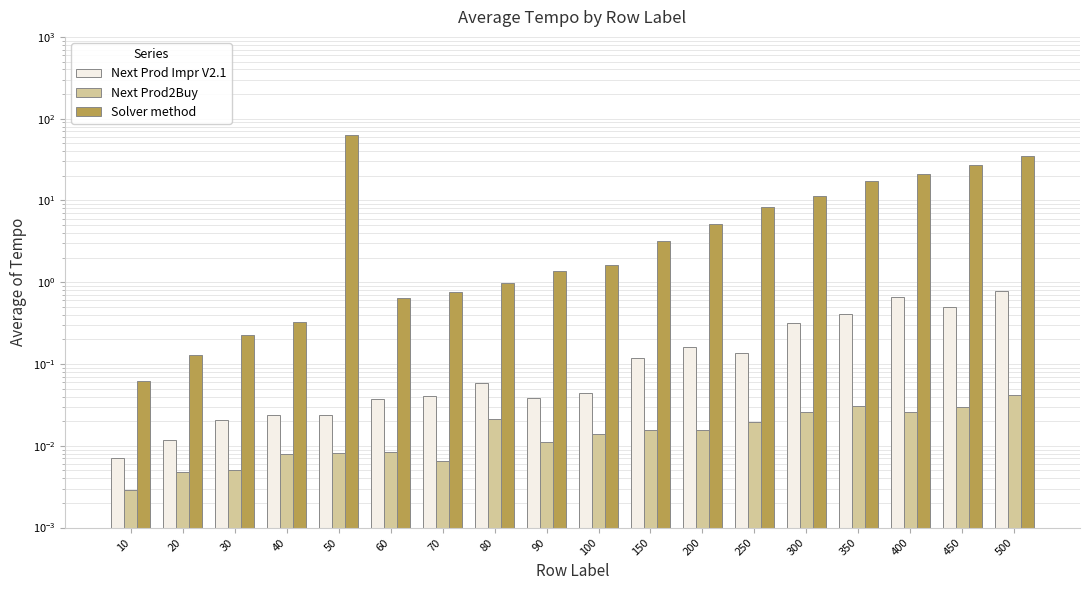

What is the approximate value of Next Product Improved V2.1 (Avg Tempo) at 300?

0.3